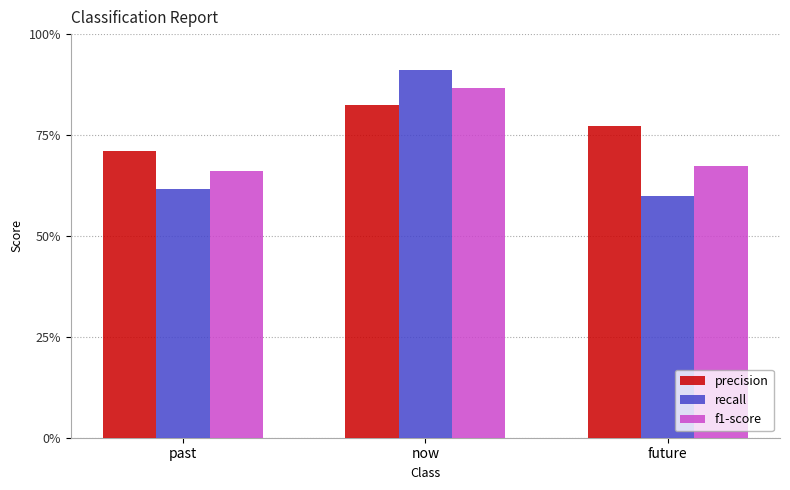

What is the label of the 1st bar from the right?

future